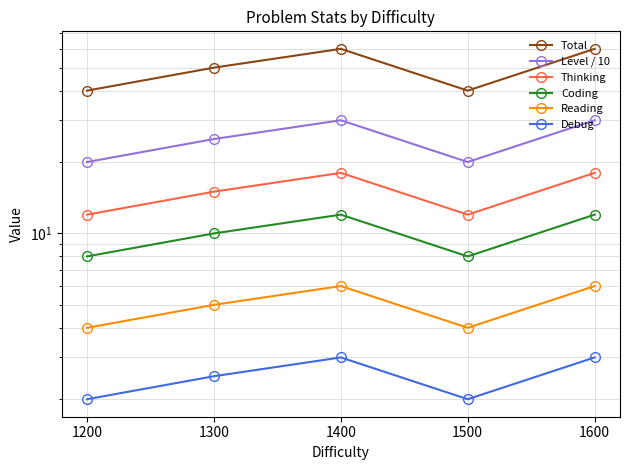

Reading left to right, transcribe all the data shown in this chart.

Total: 40.0	50.0	60.0	40.0	60.0
Level / 10: 20.0	25.0	30.0	20.0	30.0
Thinking: 12.0	15.0	18.0	12.0	18.0
Coding: 8.0	10.0	12.0	8.0	12.0
Reading: 4.0	5.0	6.0	4.0	6.0
Debug: 2.0	2.5	3.0	2.0	3.0